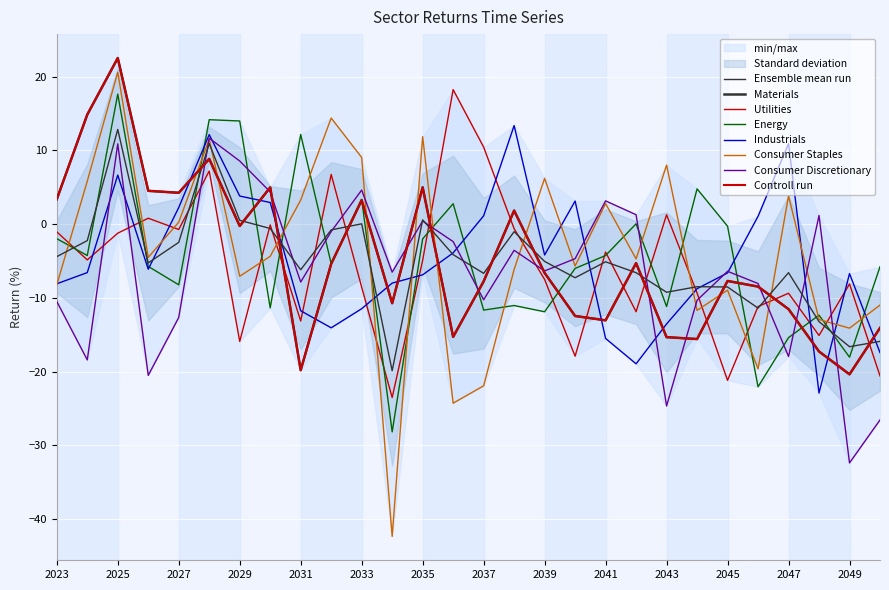

Which series has the largest total across all categories?

Consumer Staples